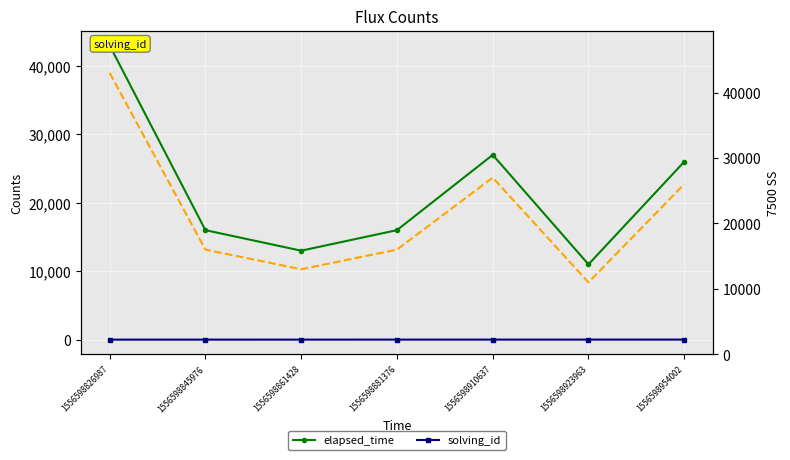

At which label is solving_id closest to 4?

1556598881376